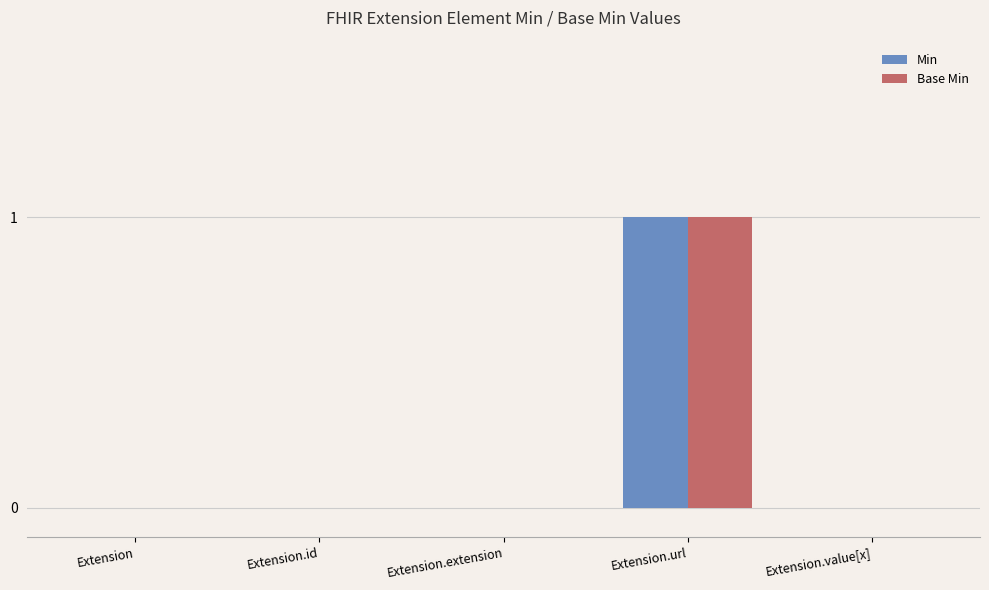

The Base Min series shows 0 at Extension.value[x]. True or false?

True